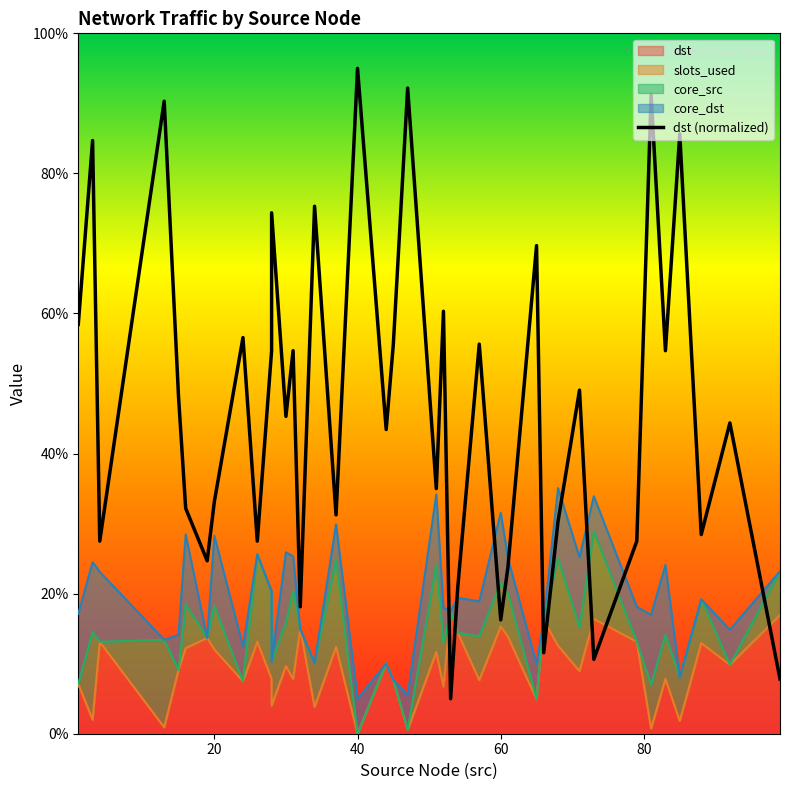

What is the greatest value displayed?

95.0